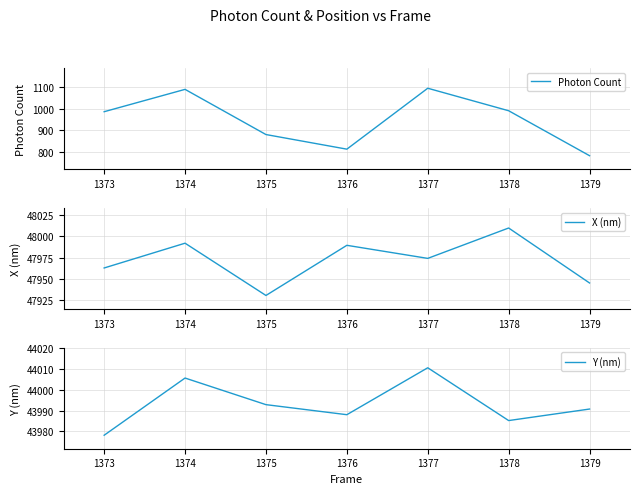

At which label is Photon Count closest to 937?

1373